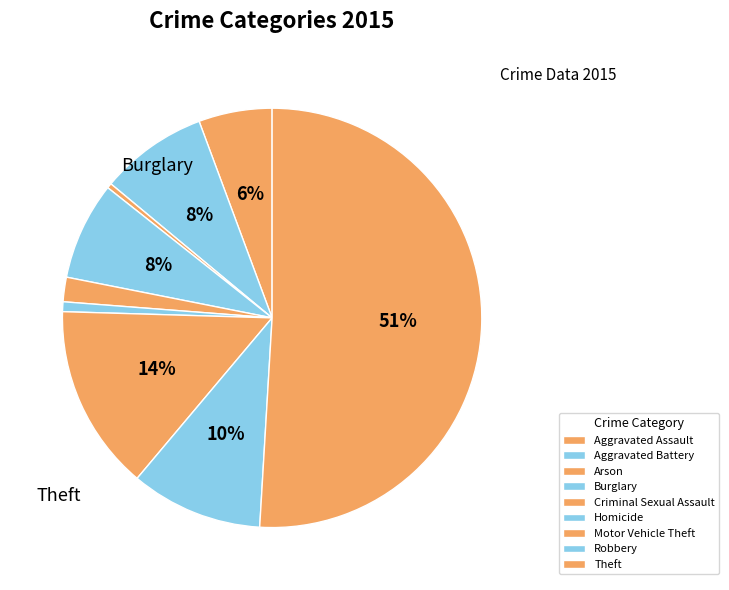

Count the number of slices in the pie.

9